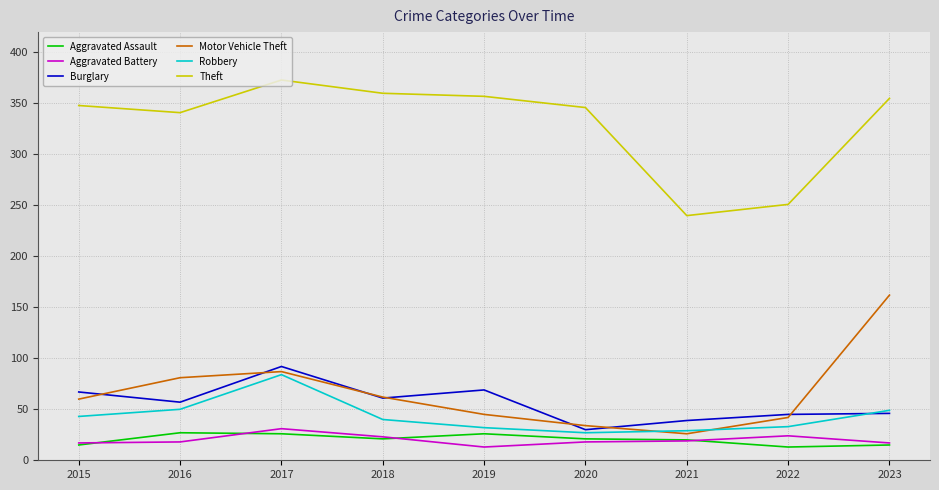

What are all the series names shown in the legend?

Aggravated Assault, Aggravated Battery, Burglary, Motor Vehicle Theft, Robbery, Theft